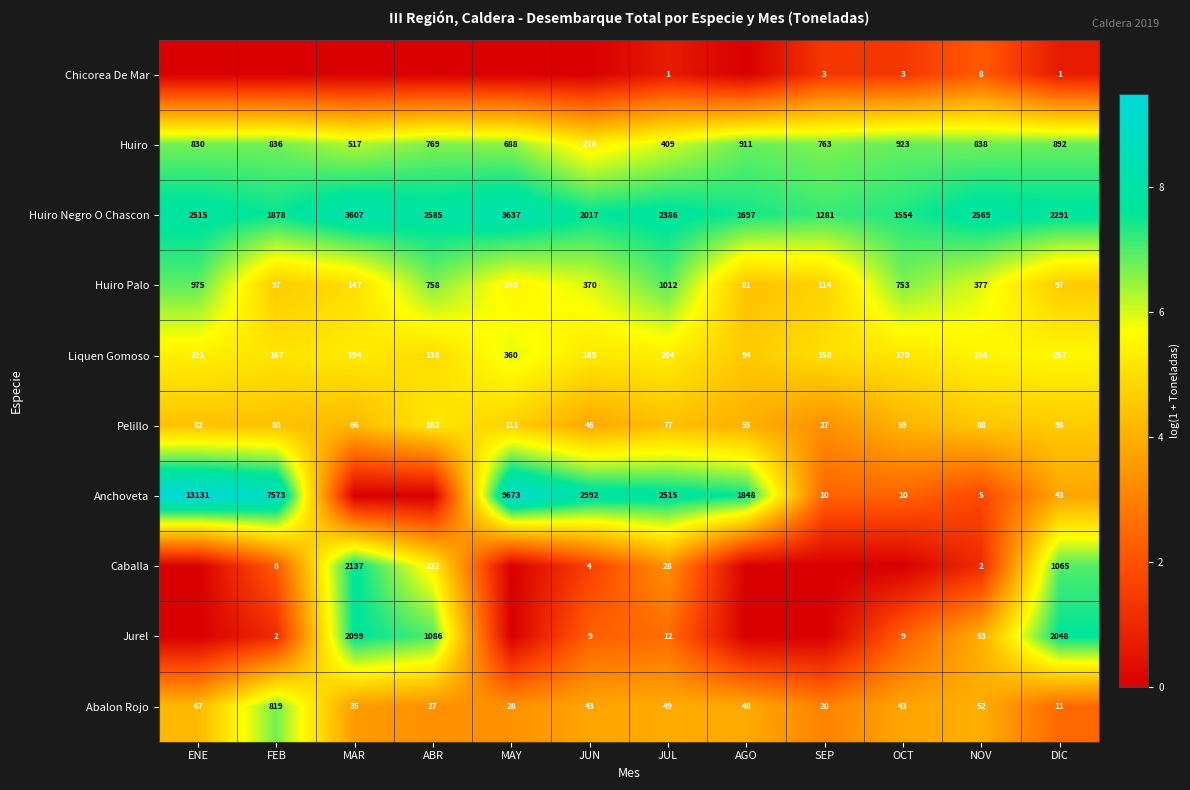

Is it true that Anchoveta equals 10 at OCT?

True